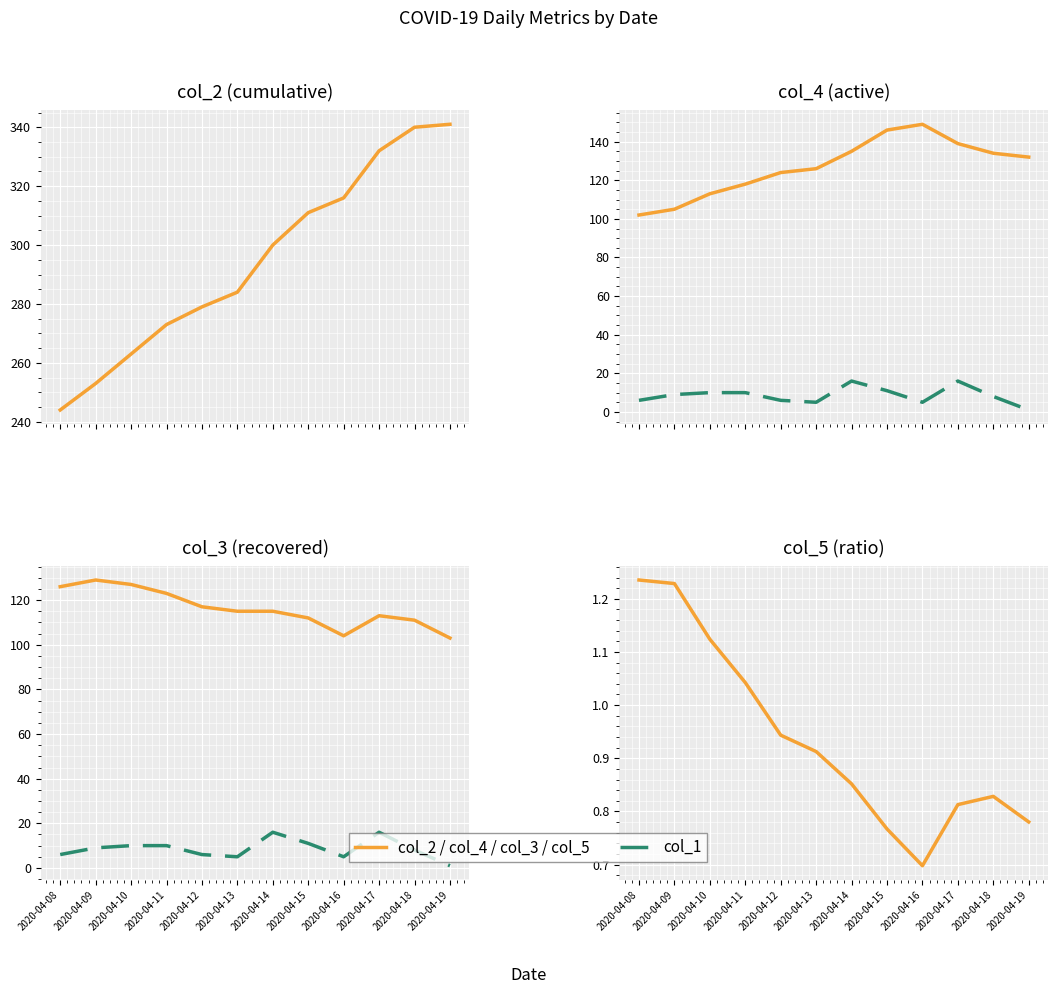

Which series has the widest spread of values?

col_2